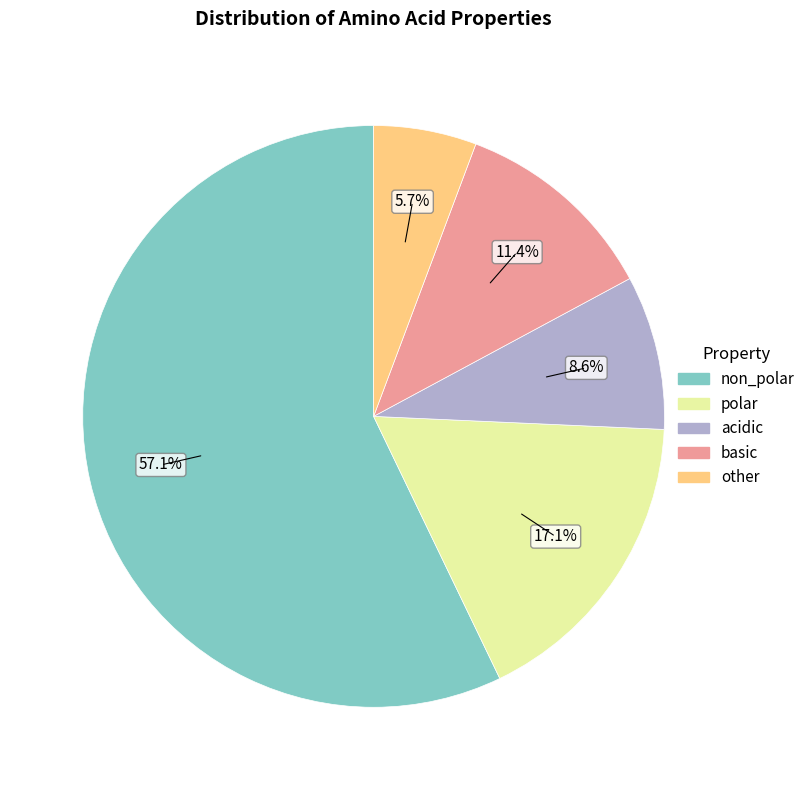

Rank the categories by value from highest to lowest.

non_polar, polar, basic, acidic, other